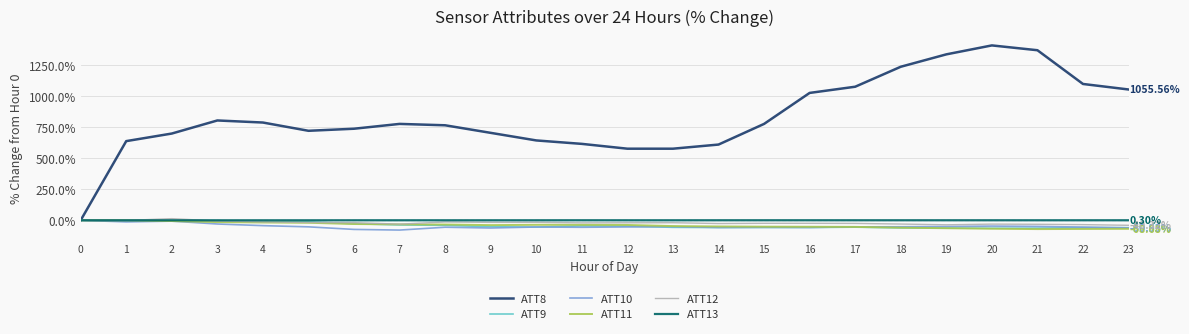

At how many categories does at least one series exceed 503?

23